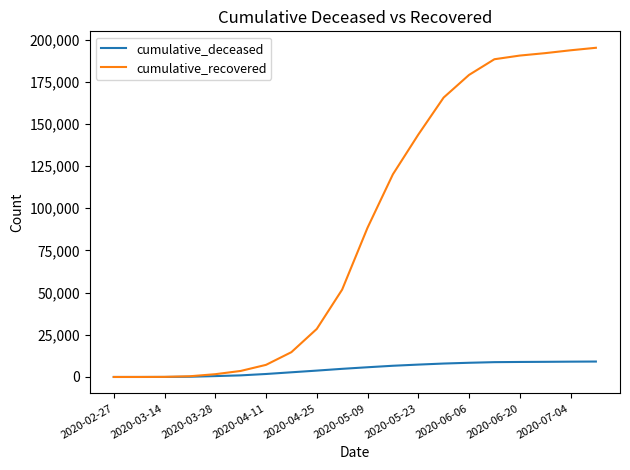

Which series has the largest total across all categories?

cumulative_recovered